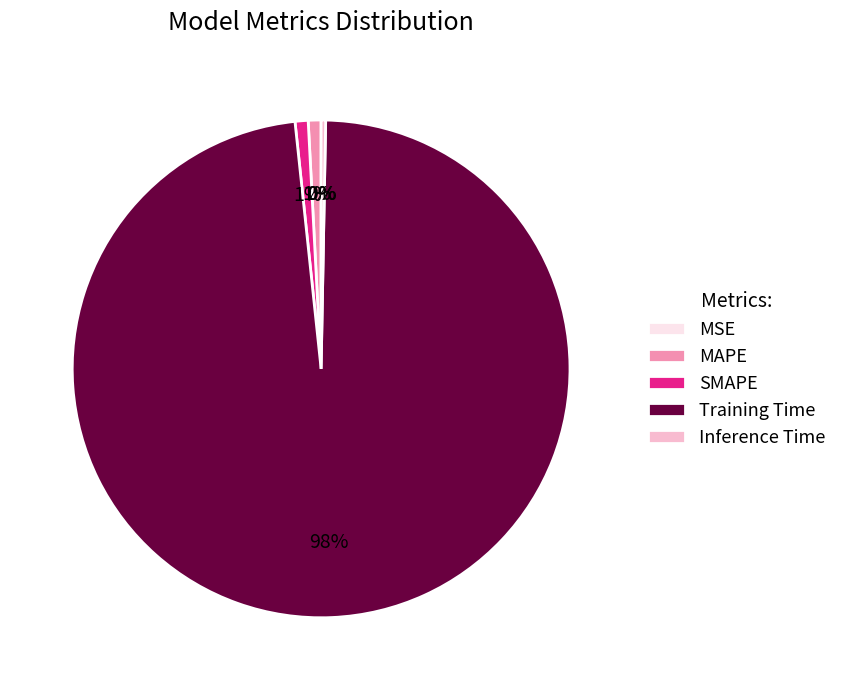

True or false: MAPE accounts for 11% of the total.

False